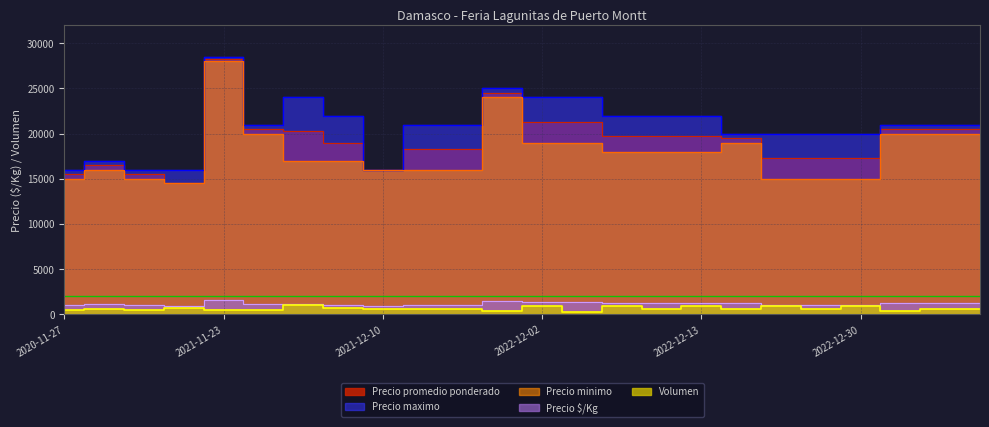

How many interior local peaks does the Precio minimo series have?

4